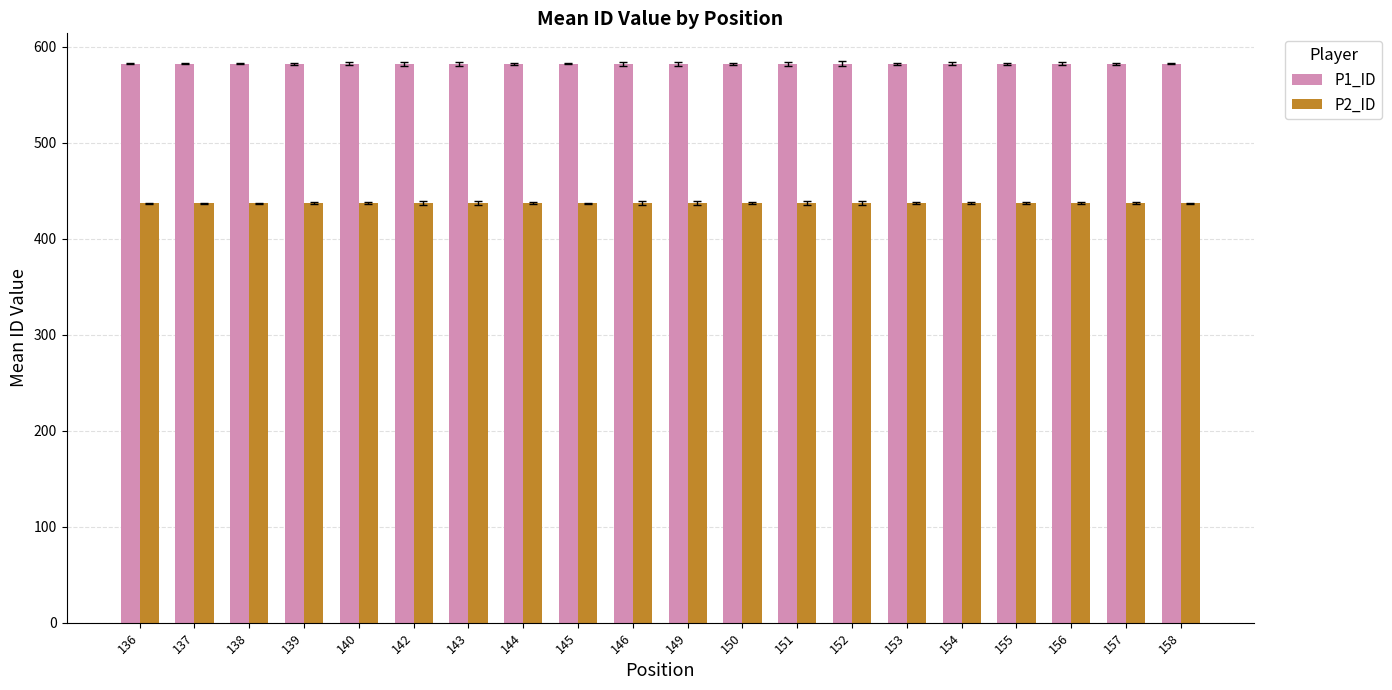

Rank the series by their average value, from highest to lowest.

P1_ID, P2_ID